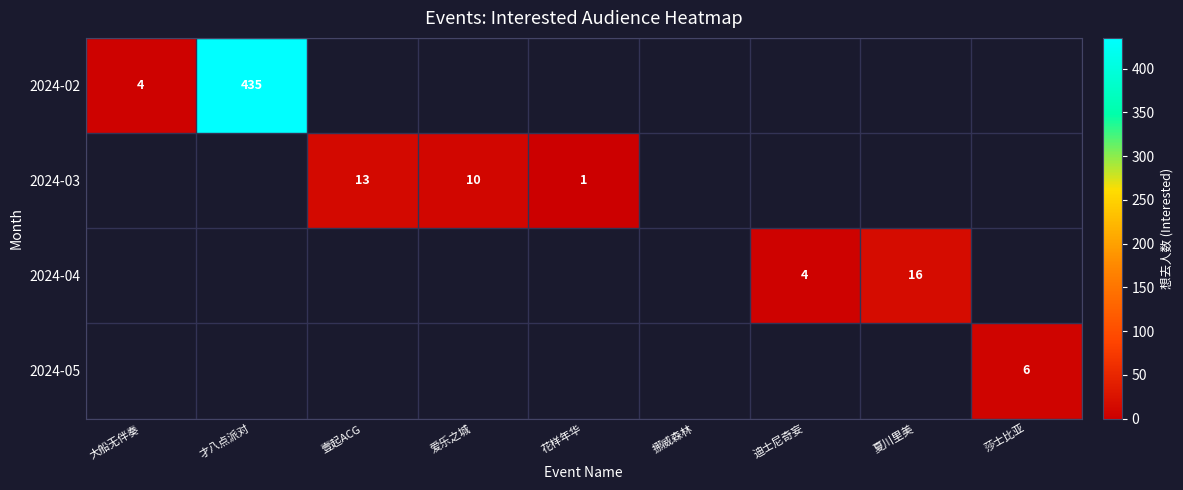

True or false: 2024-02 has a value of 2 at 大船无伴奏.

False